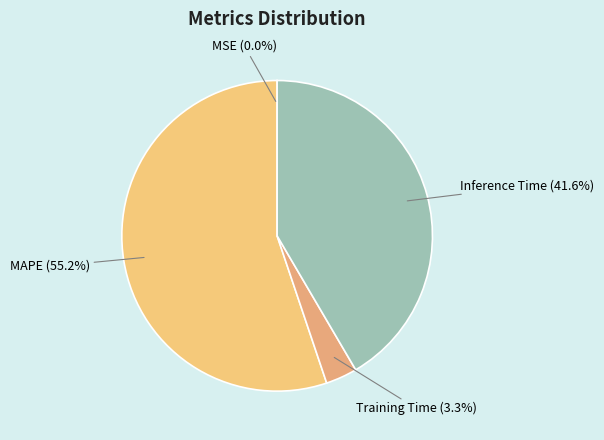

Which has a higher value, Inference Time or Training Time?

Inference Time